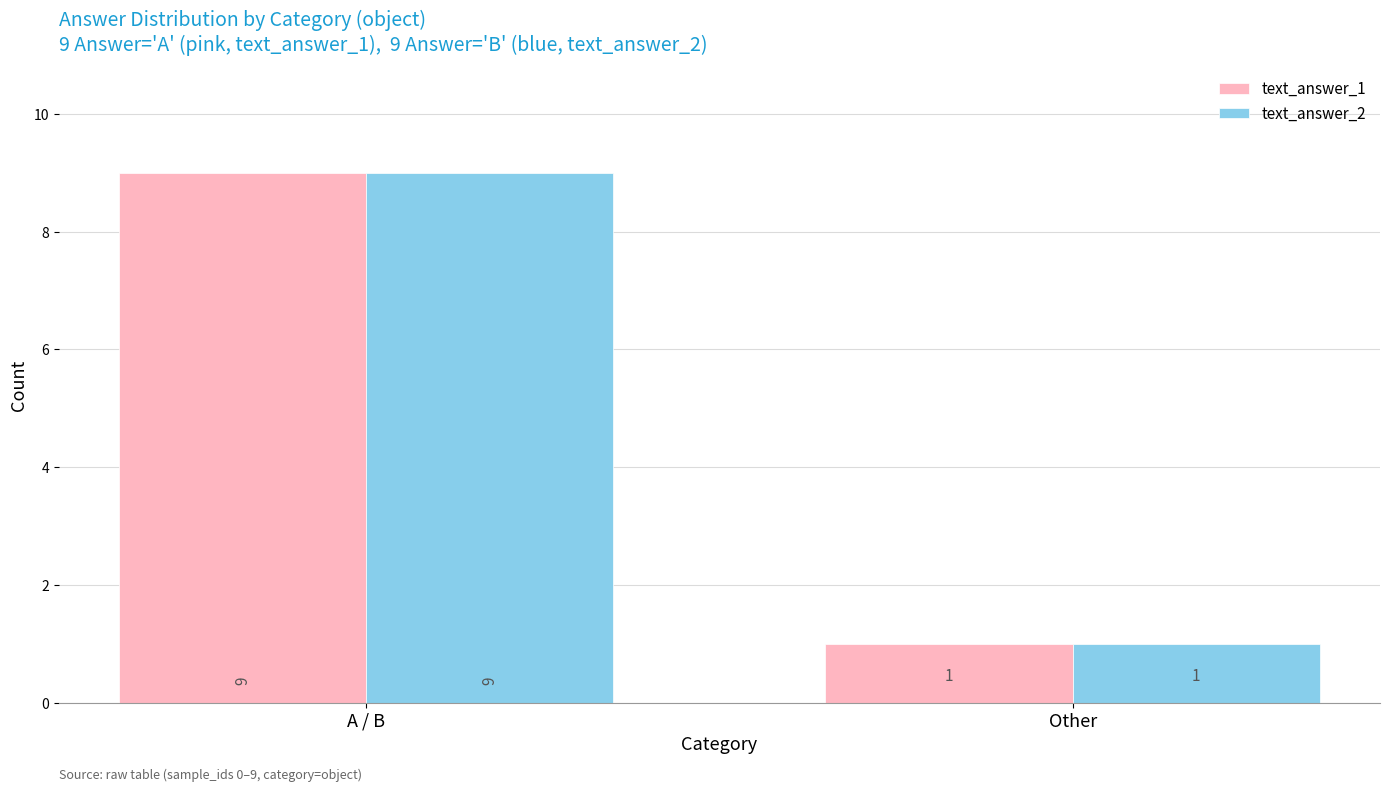

What is the approximate value of text_answer_1 at Other?

1